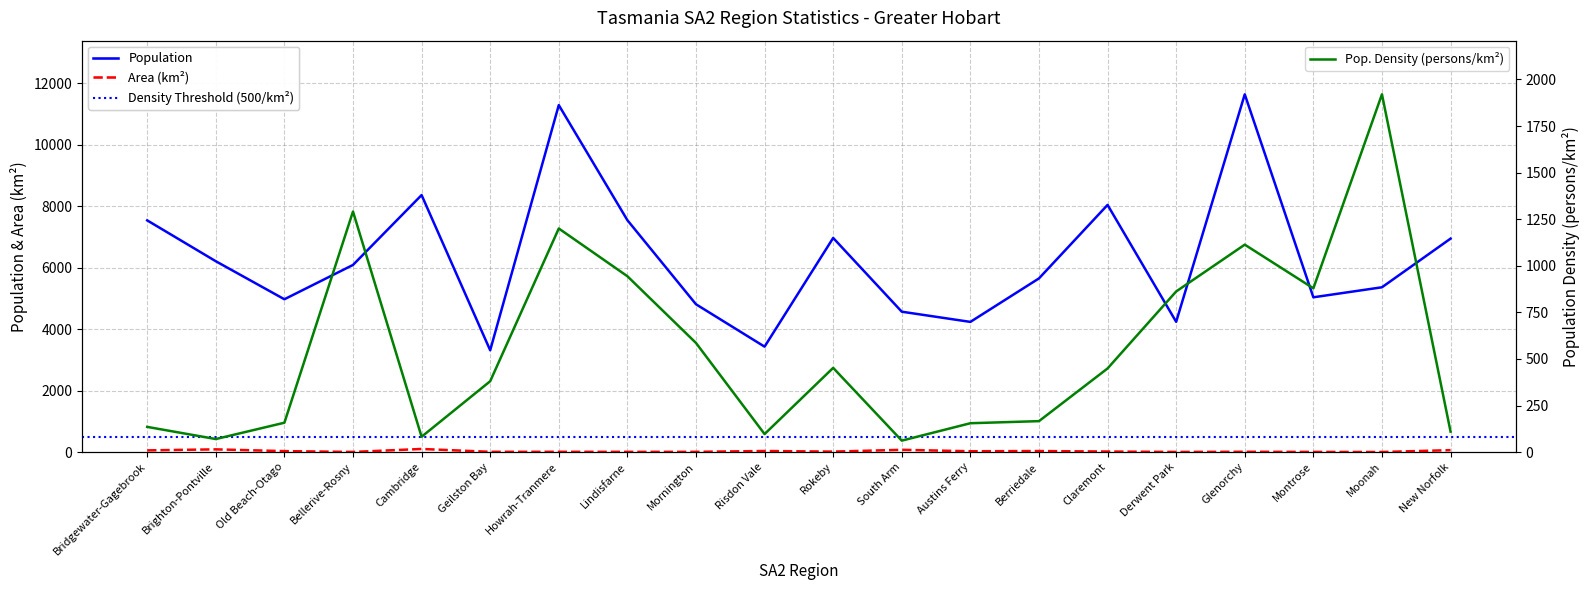

What is the smallest value displayed?

2.8